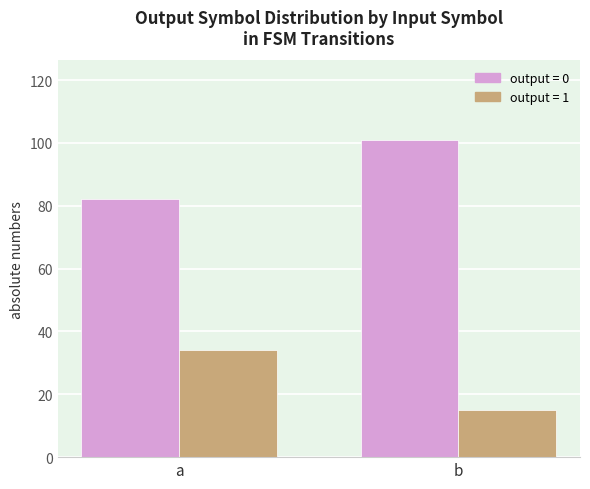

How many bars are there in total?

4